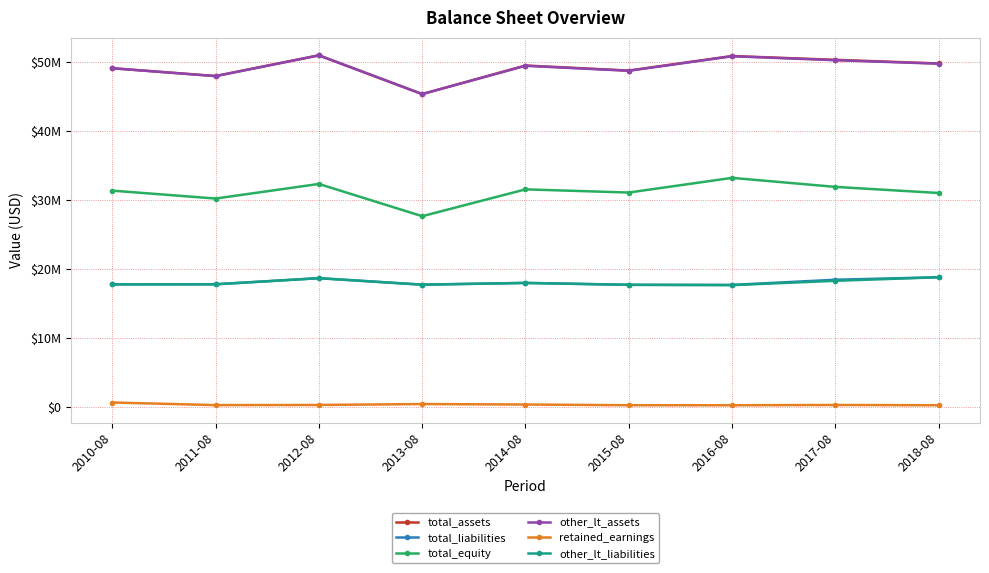

What is the sum of the other_lt_assets values at 2010-08 and 2012-08?

100076000